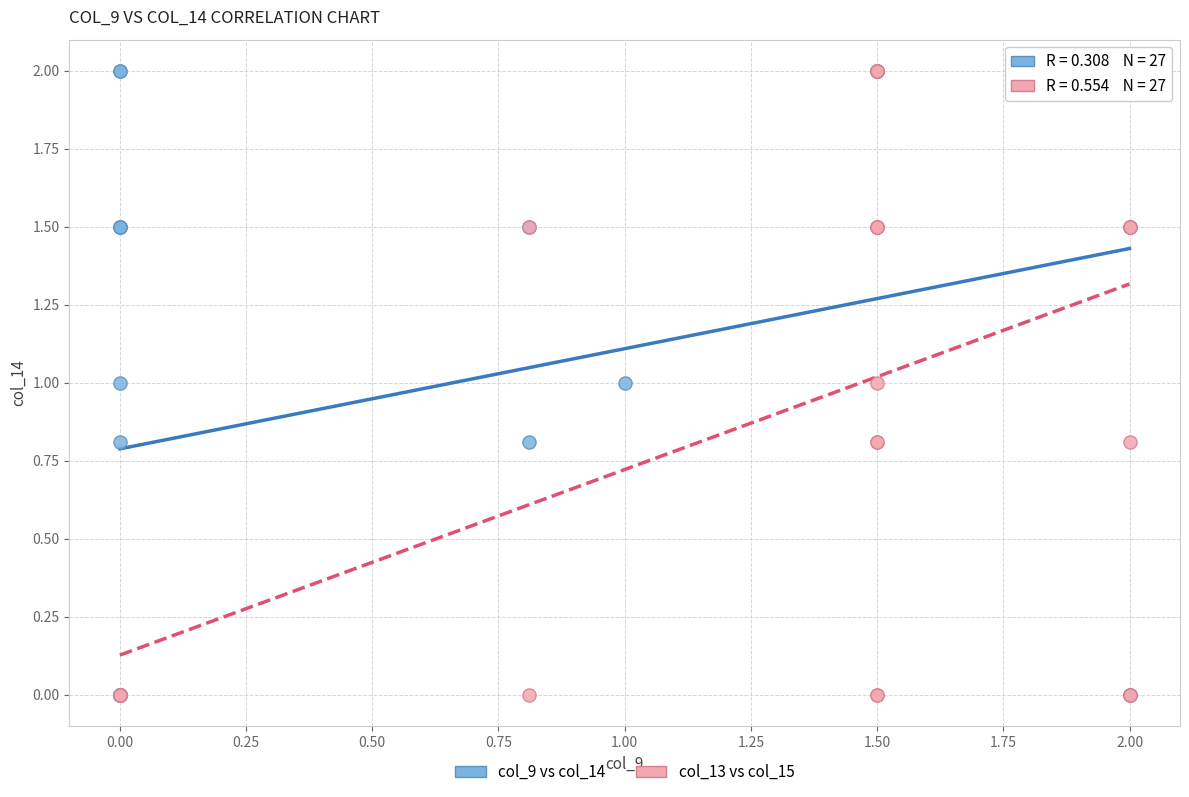

What are all the series names shown in the legend?

col_9 vs col_14, col_13 vs col_15